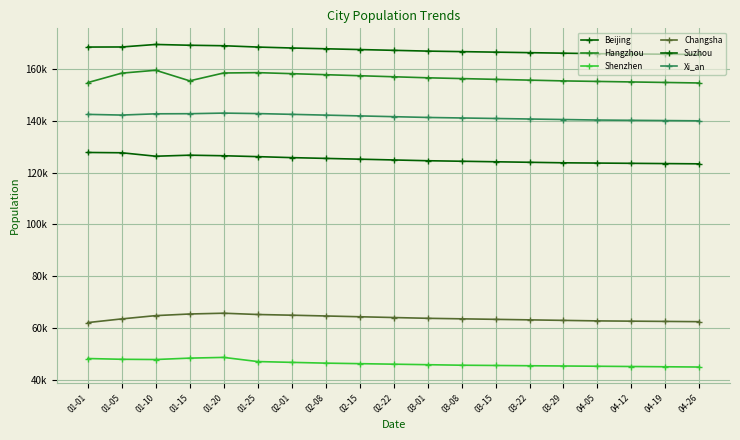

Reading left to right, extract all data points from this chart.

Beijing: 01-01=127791	01-05=127672	01-10=126340	01-15=126741	01-20=126522	01-25=126181	02-01=125800	02-08=125500	02-15=125200	02-22=124900	03-01=124600	03-08=124400	03-15=124200	03-22=124000	03-29=123800	04-05=123700	04-12=123600	04-19=123500	04-26=123400
Hangzhou: 01-01=154746	01-05=158396	01-10=159509	01-15=155426	01-20=158457	01-25=158589	02-01=158200	02-08=157800	02-15=157400	02-22=157000	03-01=156600	03-08=156300	03-15=156000	03-22=155700	03-29=155400	04-05=155200	04-12=155000	04-19=154800	04-26=154600
Shenzhen: 01-01=48285	01-05=47987	01-10=47897	01-15=48436	01-20=48715	01-25=47112	02-01=46800	02-08=46500	02-15=46300	02-22=46100	03-01=45900	03-08=45700	03-15=45600	03-22=45500	03-29=45400	04-05=45300	04-12=45200	04-19=45100	04-26=45000
Changsha: 01-01=62146	01-05=63570	01-10=64834	01-15=65464	01-20=65765	01-25=65269	02-01=65000	02-08=64700	02-15=64400	02-22=64100	03-01=63800	03-08=63600	03-15=63400	03-22=63200	03-29=63000	04-05=62800	04-12=62700	04-19=62600	04-26=62500
Suzhou: 01-01=168462	01-05=168493	01-10=169463	01-15=169162	01-20=168971	01-25=168463	02-01=168100	02-08=167800	02-15=167500	02-22=167200	03-01=166900	03-08=166700	03-15=166500	03-22=166300	03-29=166100	04-05=165900	04-12=165800	04-19=165700	04-26=165600
Xi_an: 01-01=142486	01-05=142221	01-10=142703	01-15=142746	01-20=142979	01-25=142794	02-01=142500	02-08=142200	02-15=141900	02-22=141600	03-01=141300	03-08=141100	03-15=140900	03-22=140700	03-29=140500	04-05=140300	04-12=140200	04-19=140100	04-26=140000